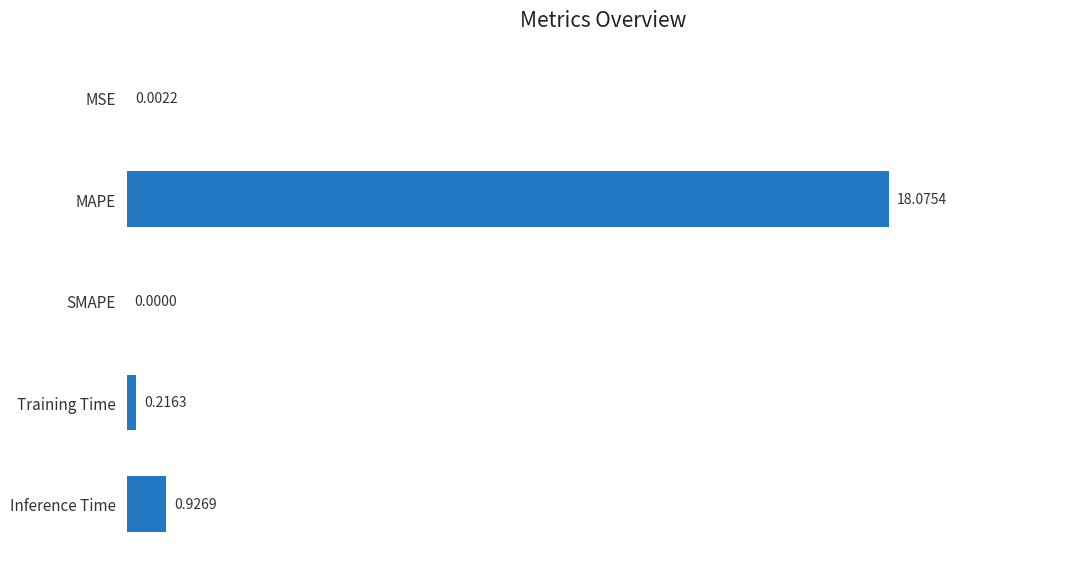

Between MSE and MAPE, which is larger?

MAPE